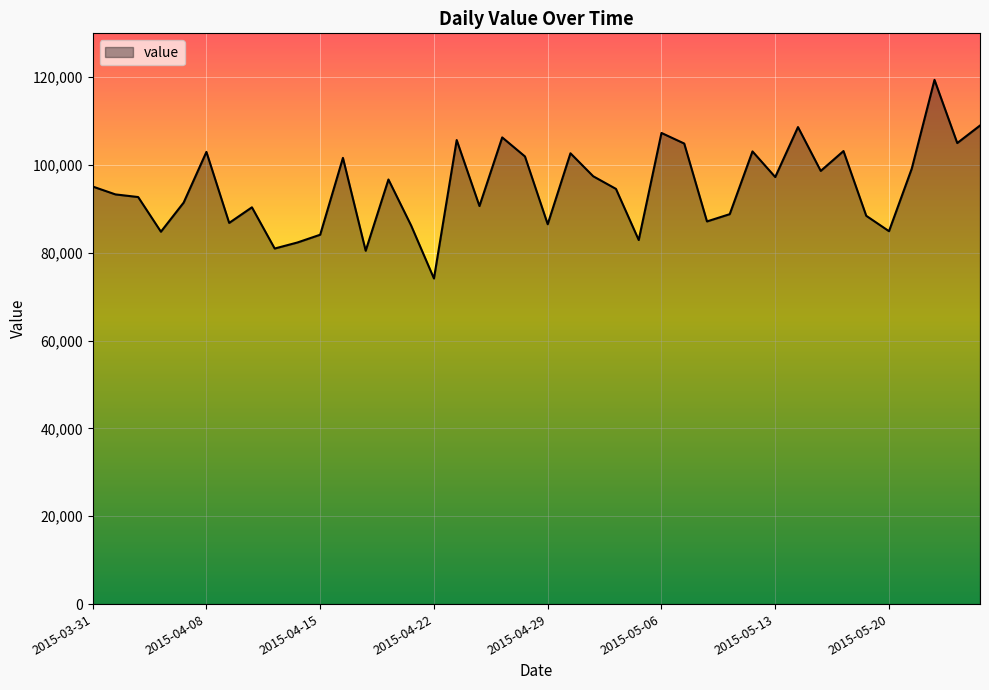

How many lines are shown in the chart?

1